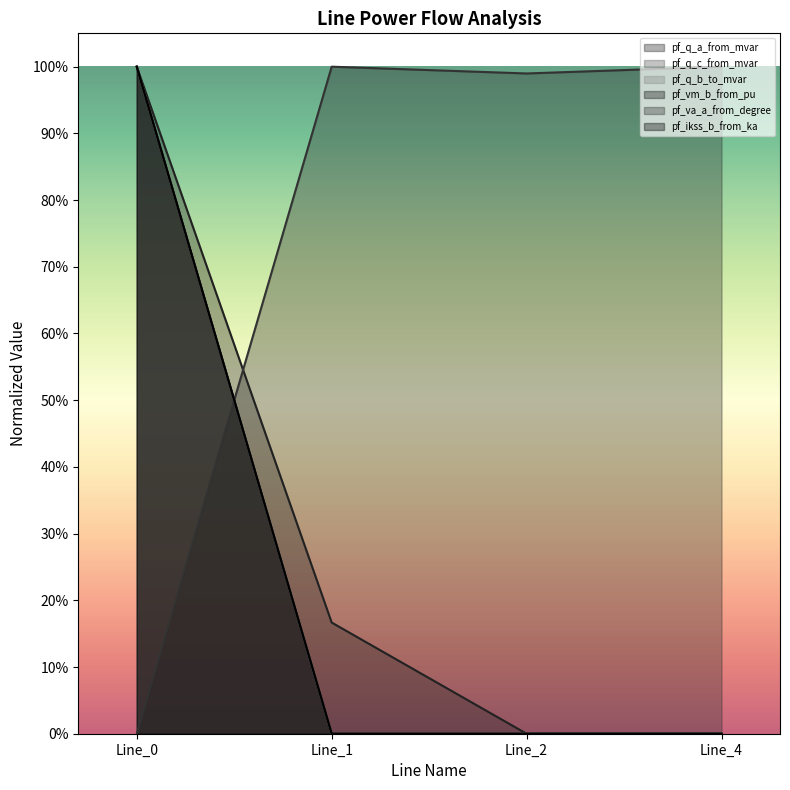

Does the chart display data point markers on the line(s)?

No